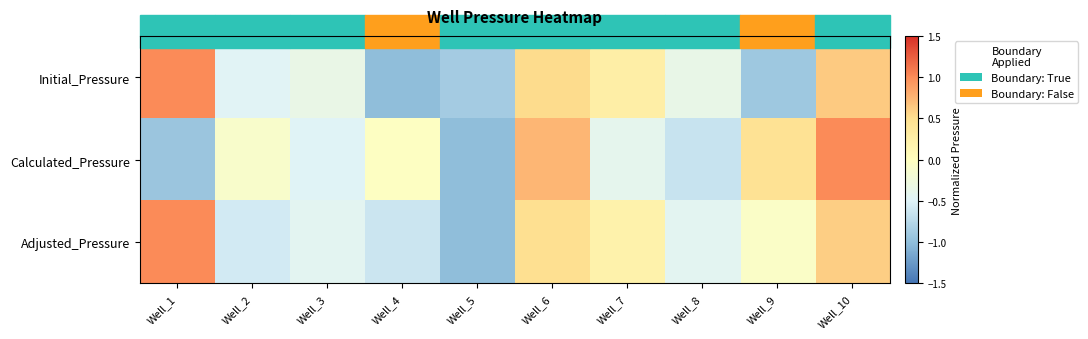

Rank the series by their average value, from highest to lowest.

Adjusted_Pressure, Calculated_Pressure, Initial_Pressure